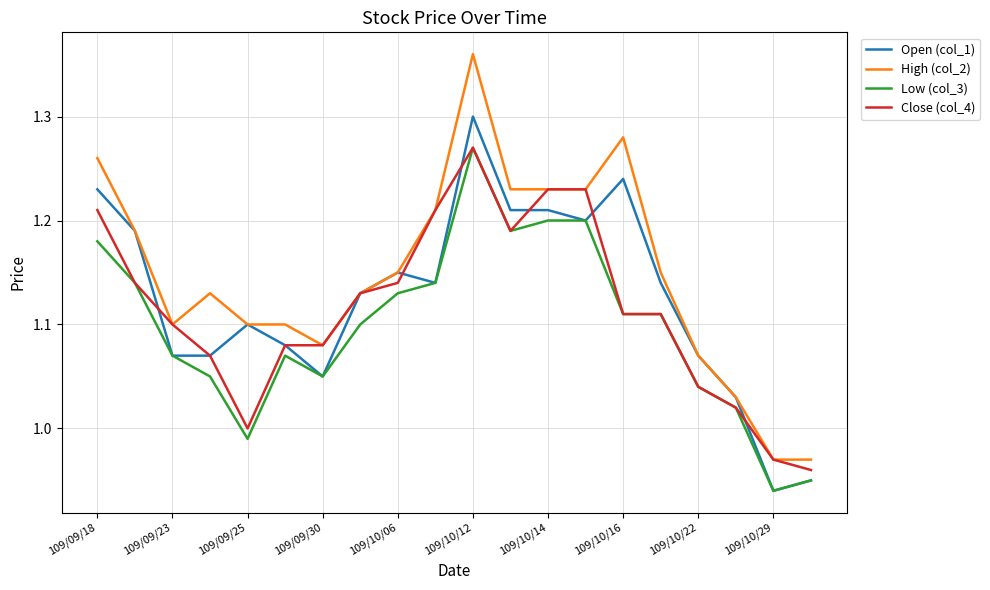

Does the chart display data point markers on the line(s)?

No